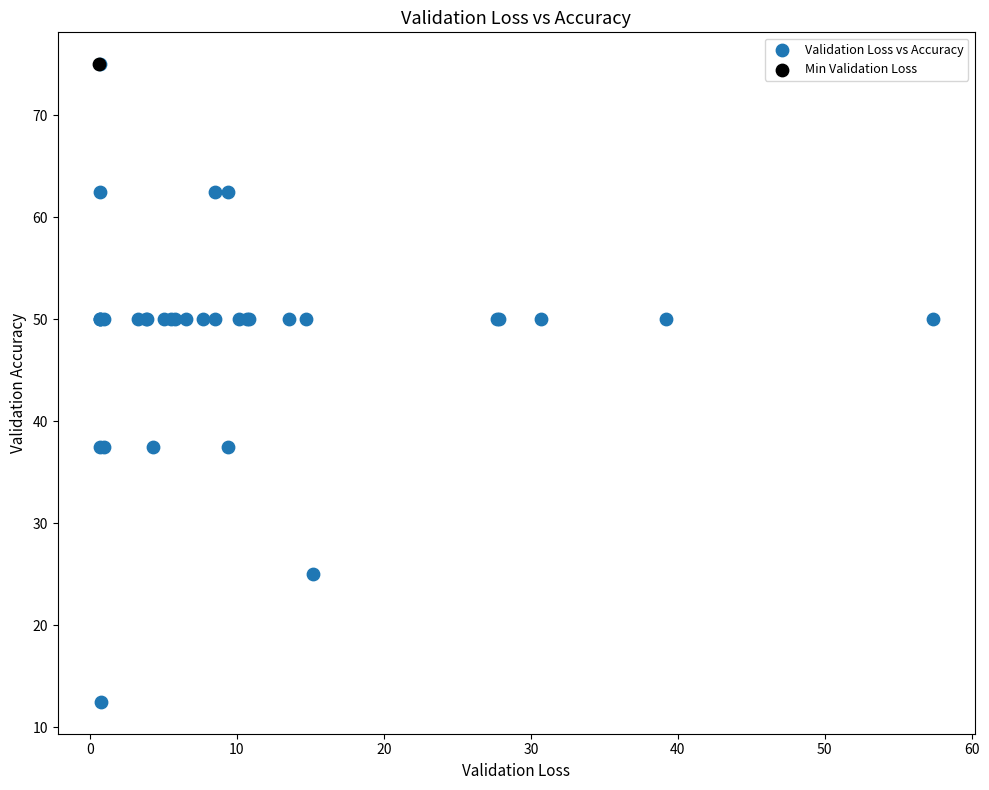

What are all the series names shown in the legend?

Validation Loss vs Accuracy, Min Validation Loss